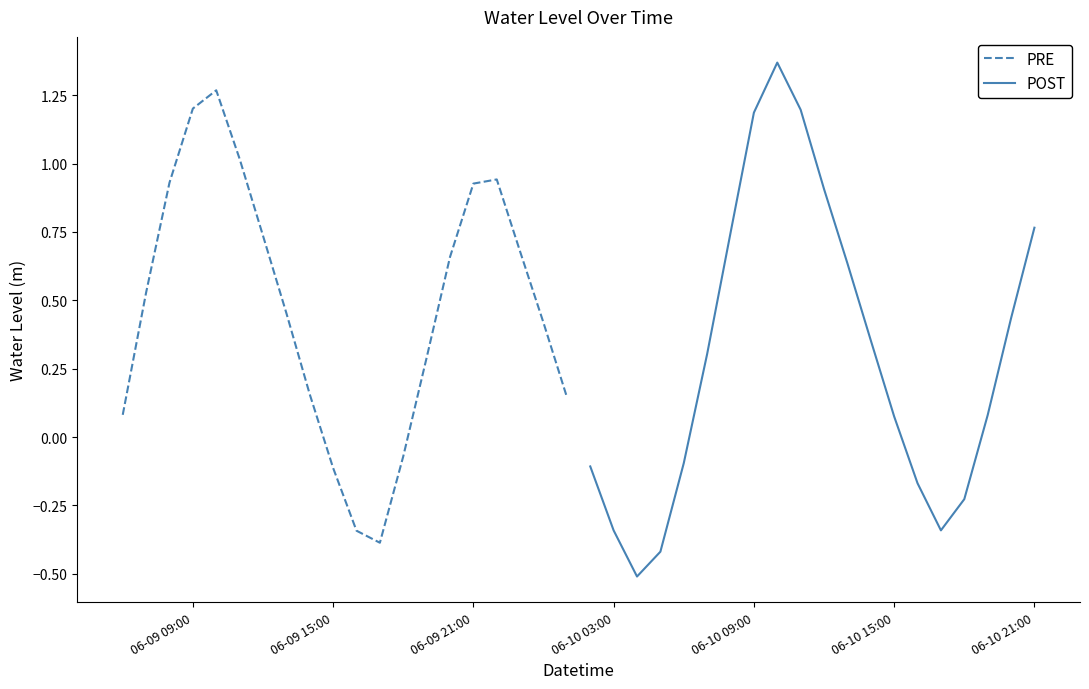

How many values in POST are above zero?

12